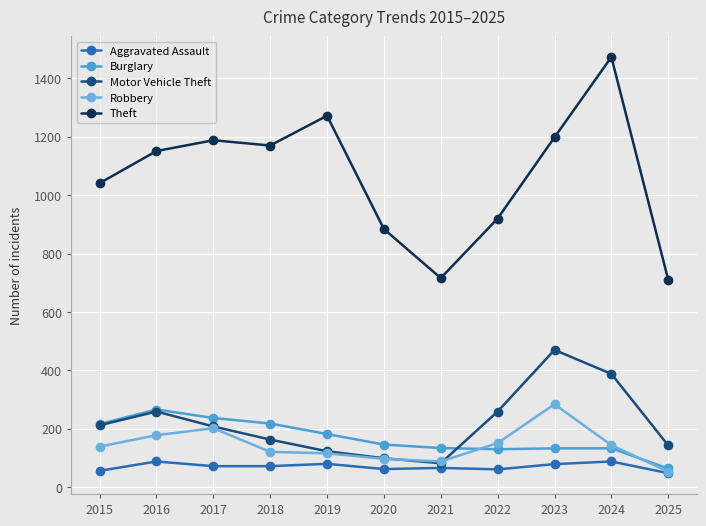

What is the lowest value of the Robbery series?

53